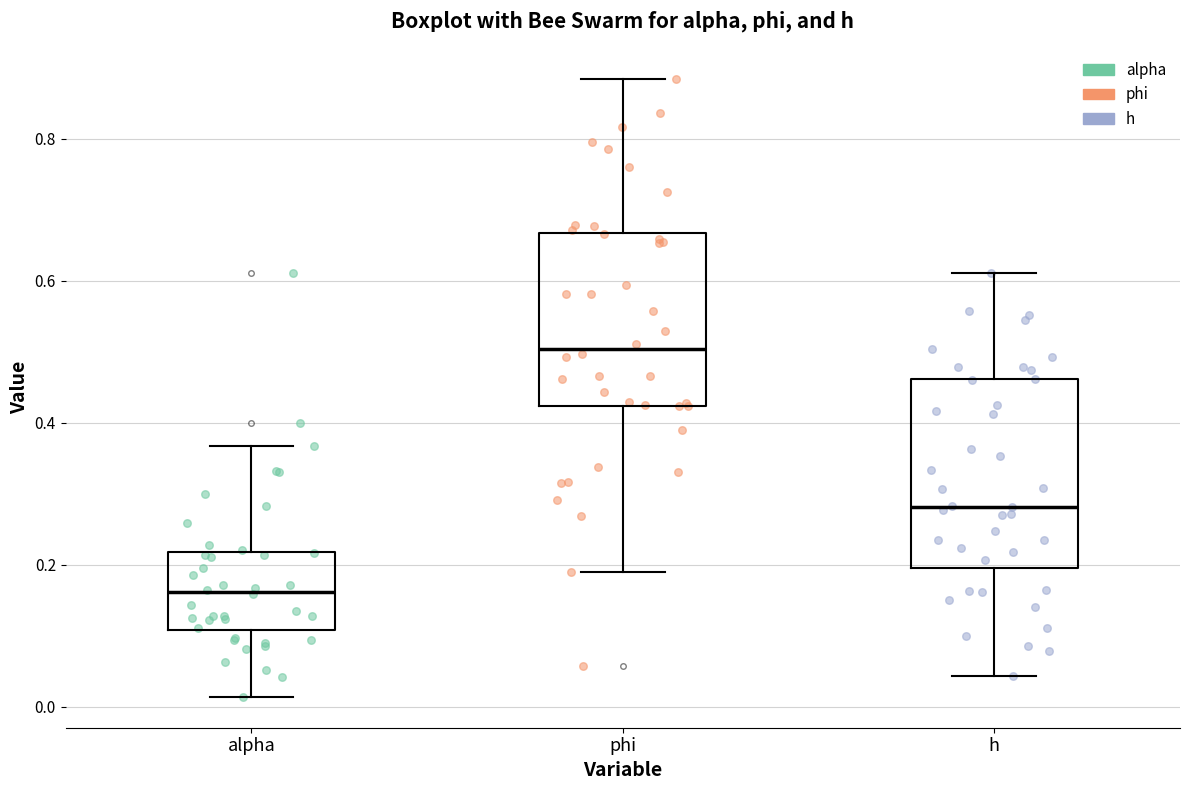

Which box is the tallest, from its lower edge to its upper edge?

h